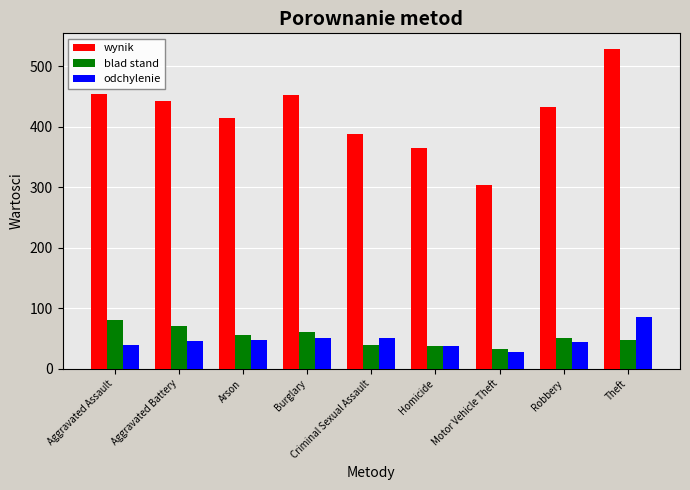

At Aggravated Assault, list the series in order from smallest to largest.

odchylenie, blad stand, wynik